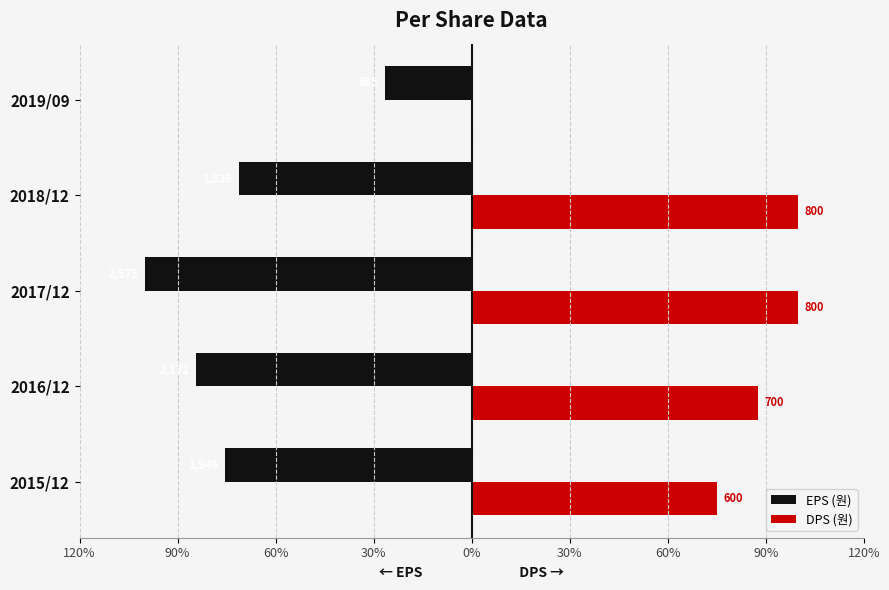

Which series has the largest total across all categories?

DPS (원)